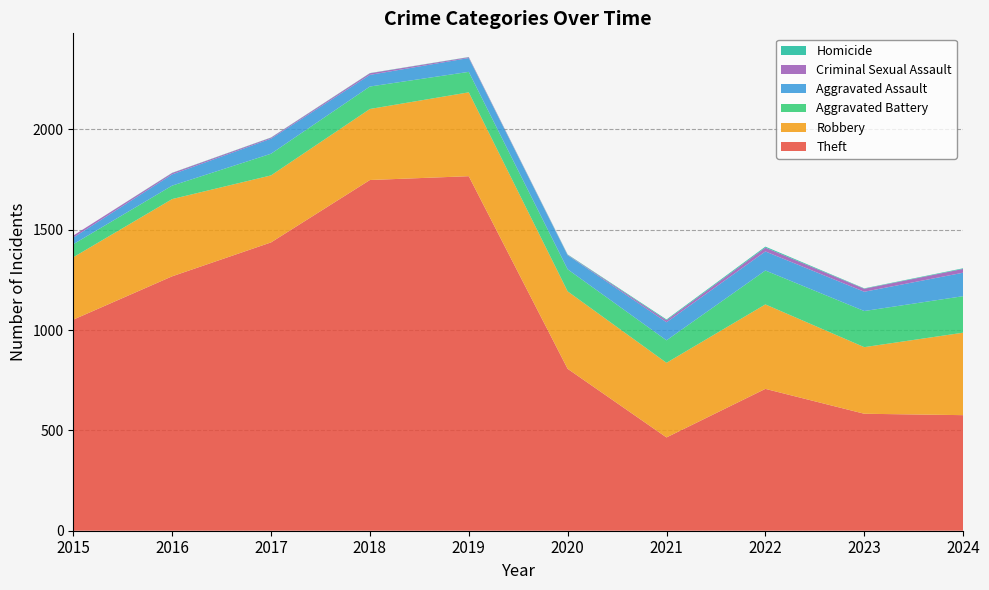

Reading right to left, list all the values displayed in this chart.

Theft: 576	583	707	465	807	1767	1748	1437	1268	1052
Robbery: 411	332	421	372	386	418	354	334	385	311
Aggravated Battery: 182	180	169	112	110	102	112	108	67	65
Aggravated Assault: 117	96	95	90	70	69	58	75	56	33
Criminal Sexual Assault: 19	15	19	10	2	4	8	5	7	10
Homicide: 3	2	5	4	2	1	1	1	1	0